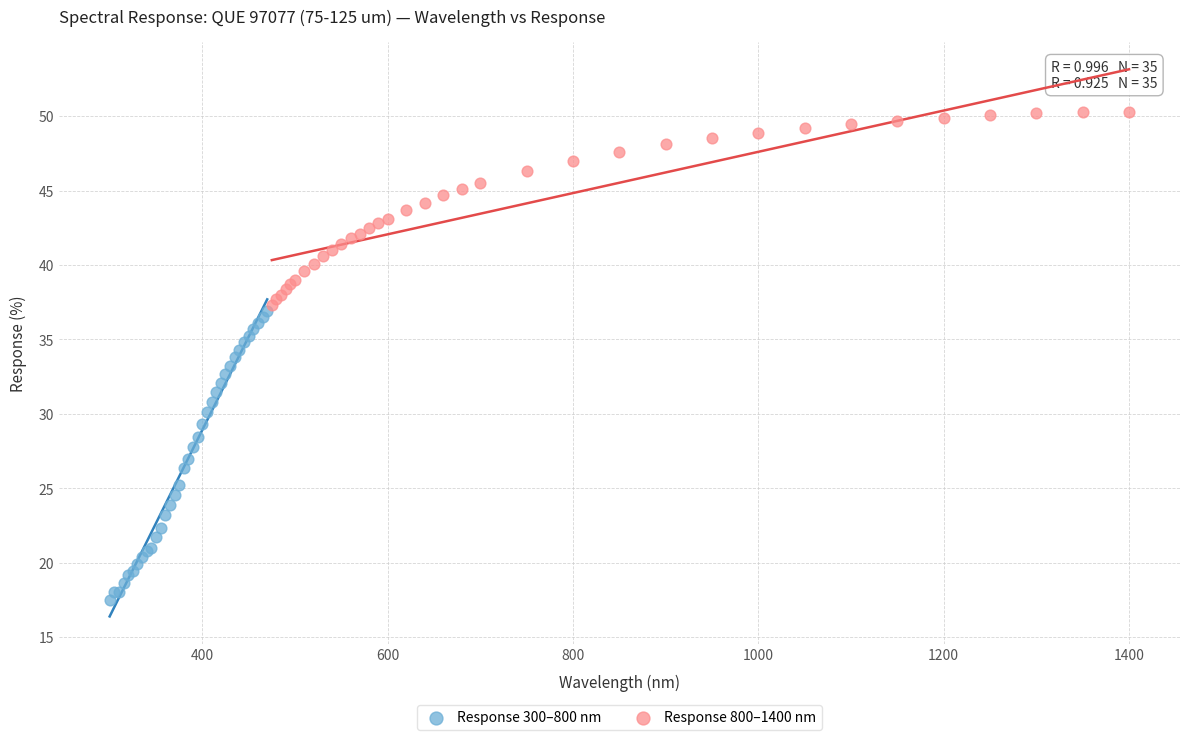

Which series contains the highest Y value?

Response 800–1400 nm